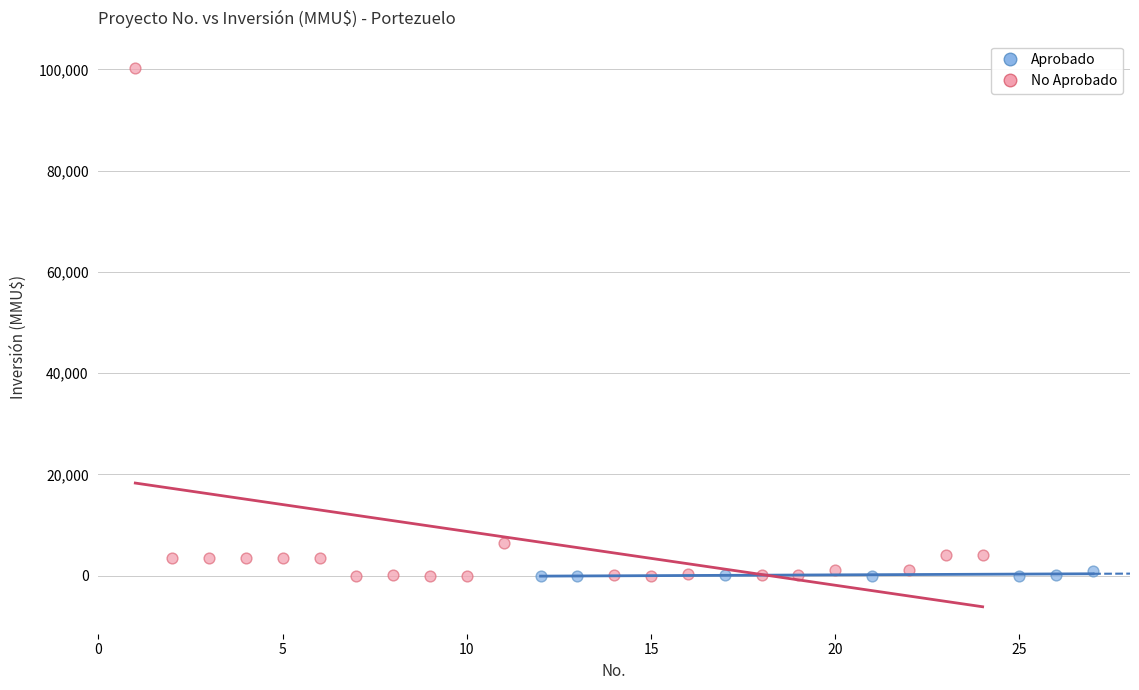

Which series reaches the maximum Y coordinate?

No Aprobado